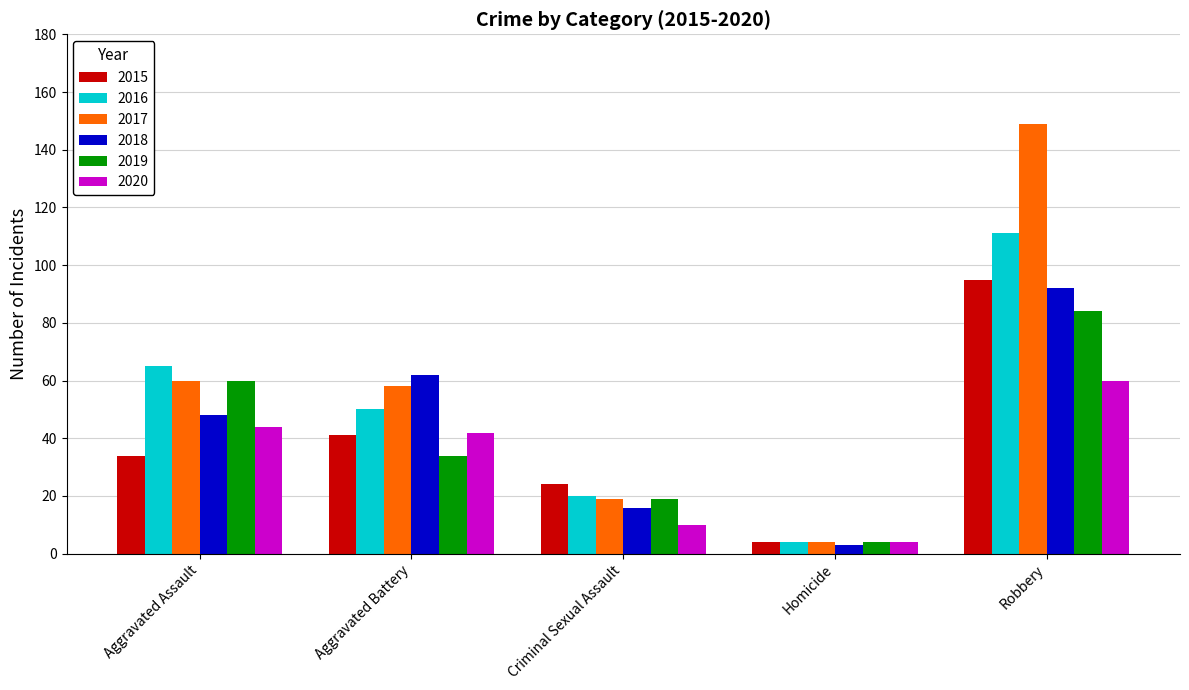

How many 2019 values are between 19 and 60?

3